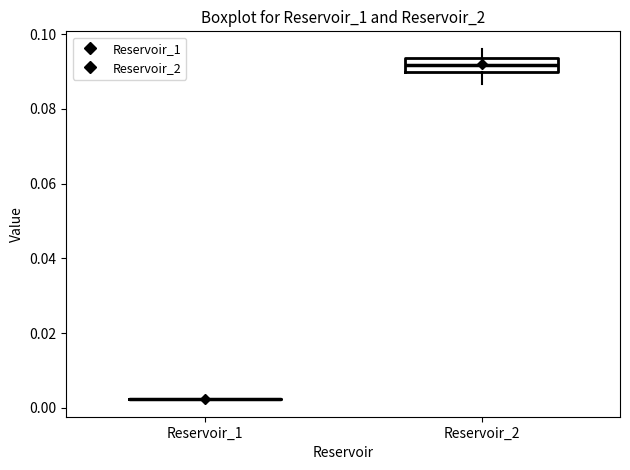

Reading left to right, transcribe this box plot: for each box, give where its median line is, the range the box spans, and where its two whiskers end, as read against the y-axis. The values are not printed on the chart, so give them approximately, as read against the axis.

Reservoir_1: box collapsed to a line at 0.002, whiskers 0.002 to 0.002
Reservoir_2: median 0.092, box 0.090 to 0.094, whiskers 0.086 to 0.096